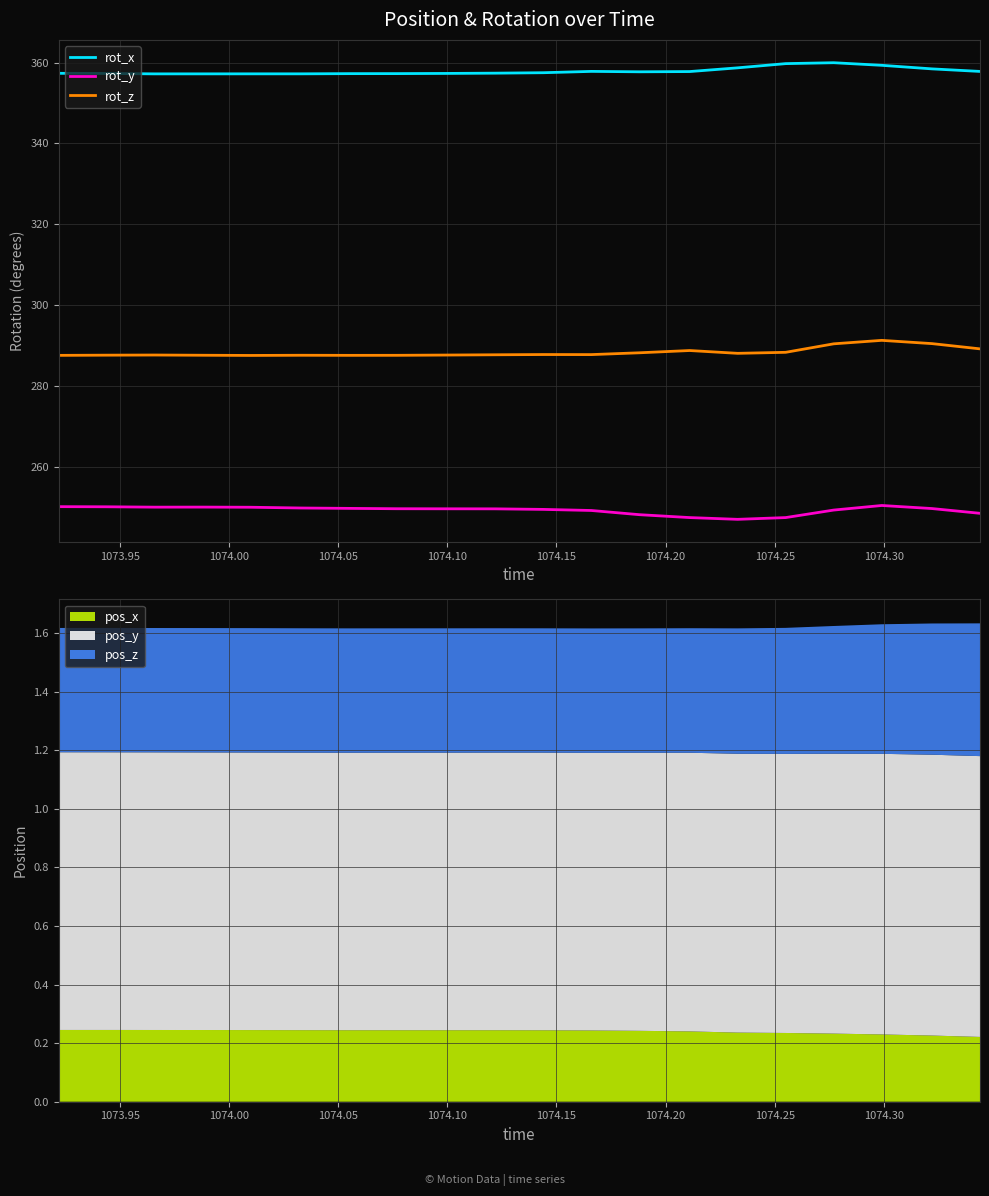

True or false: rot_y and rot_x intersect in this chart.

False